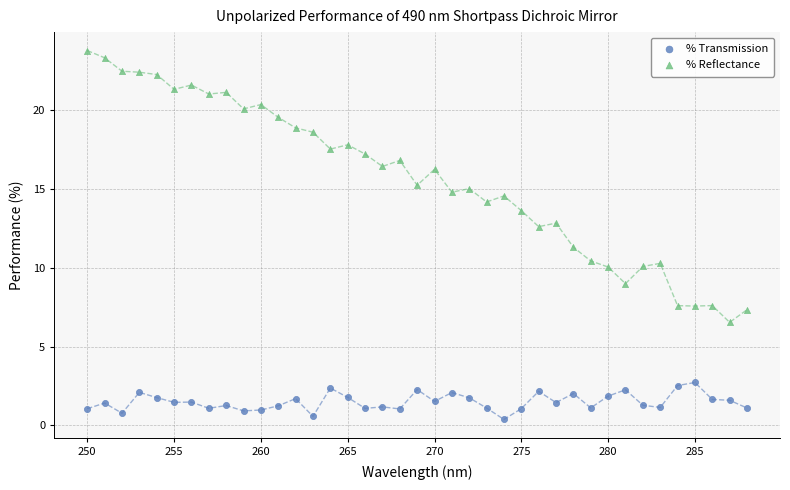

Across all data points, what is the range of X values (max minus min)?

38.0